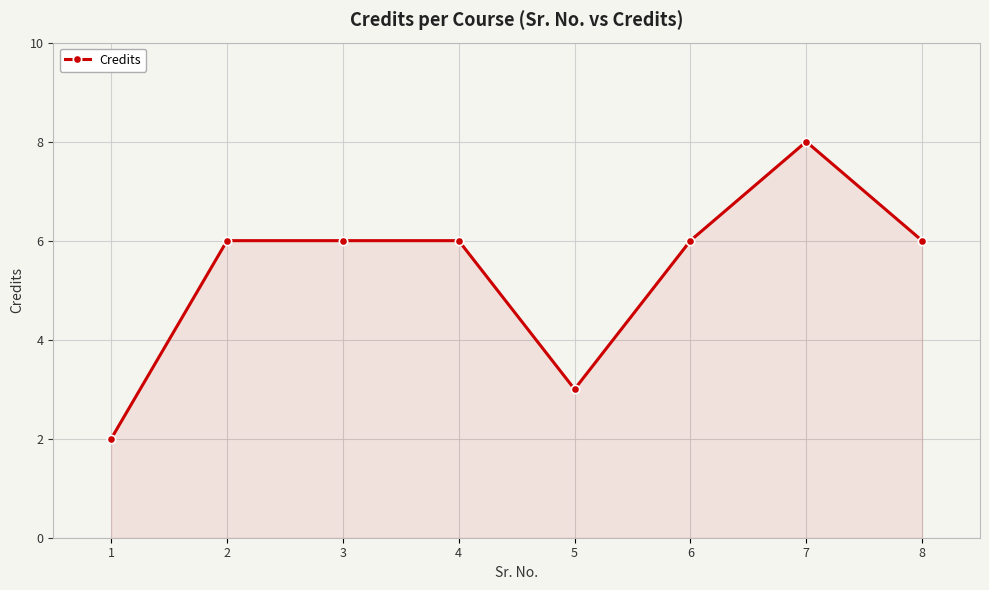

What is the maximum value shown in the chart?

8